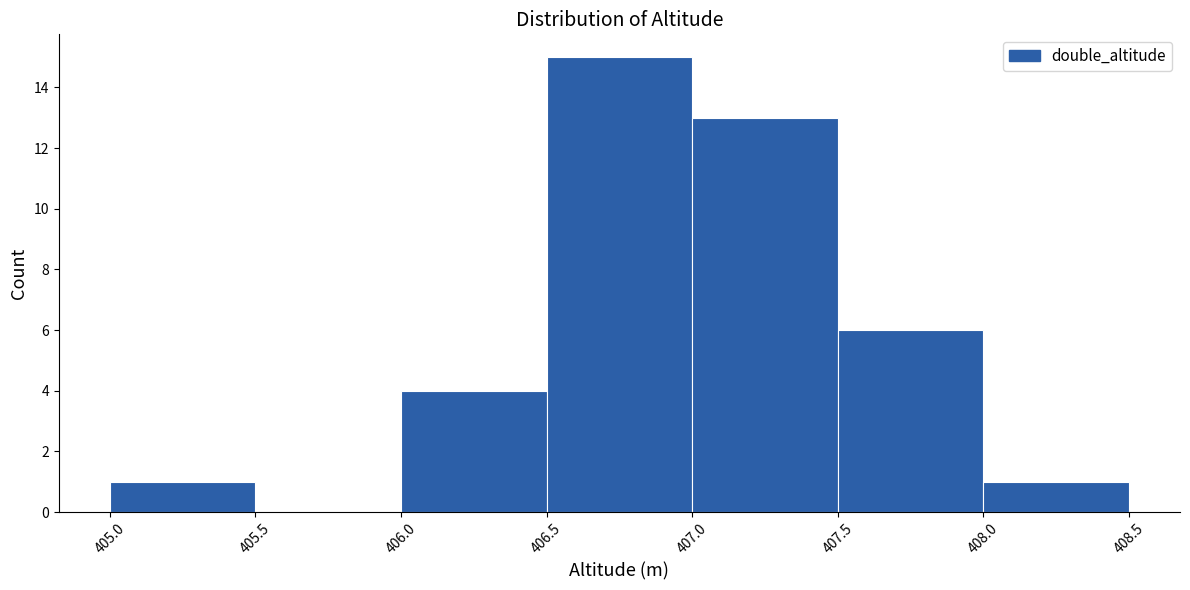

How tall is the bar that spans 405.0 to 405.5 on the x-axis? The values are not printed on the chart, so give them approximately, as read against the axis.

1